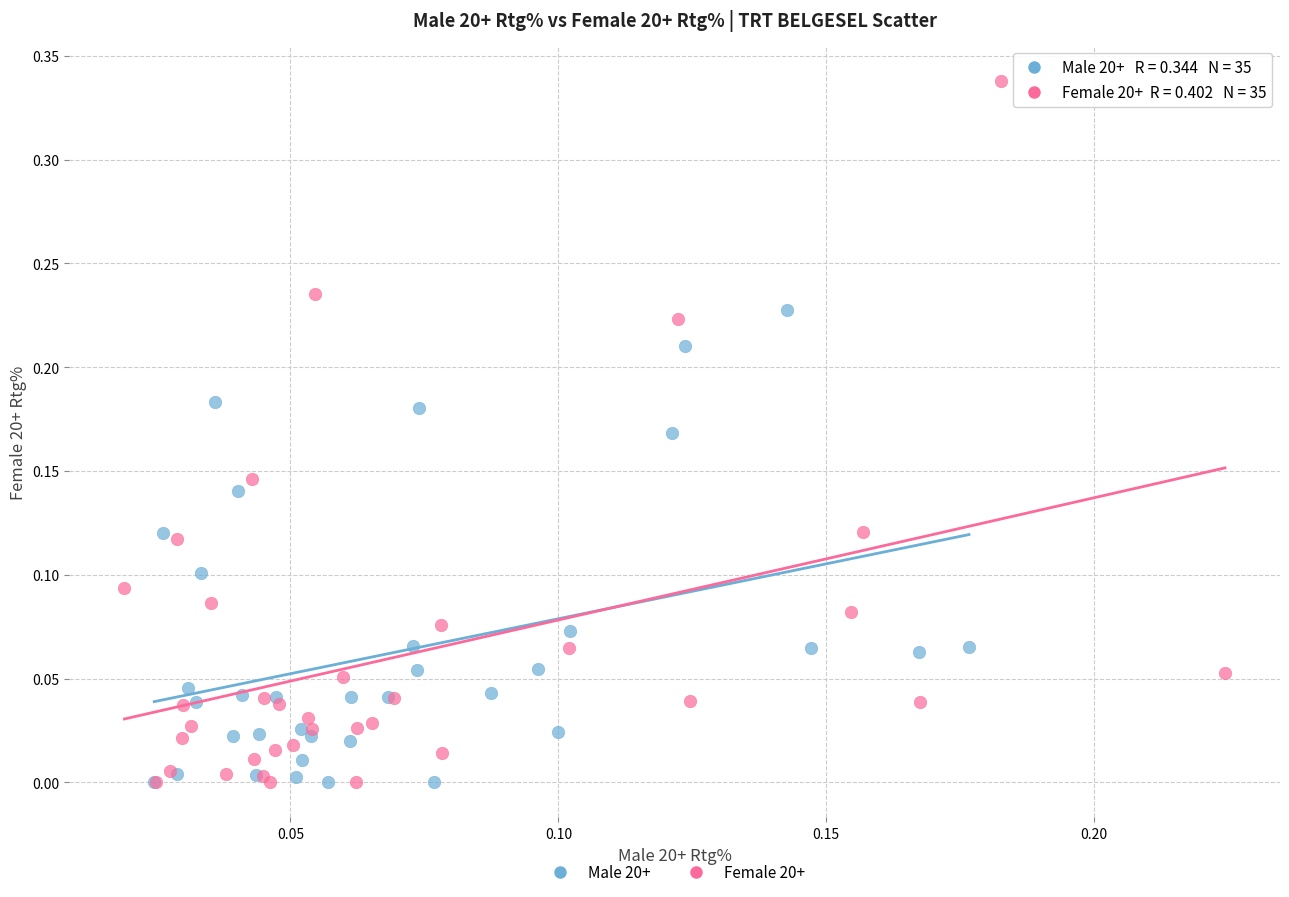

What are all the series names shown in the legend?

Male 20+, Female 20+